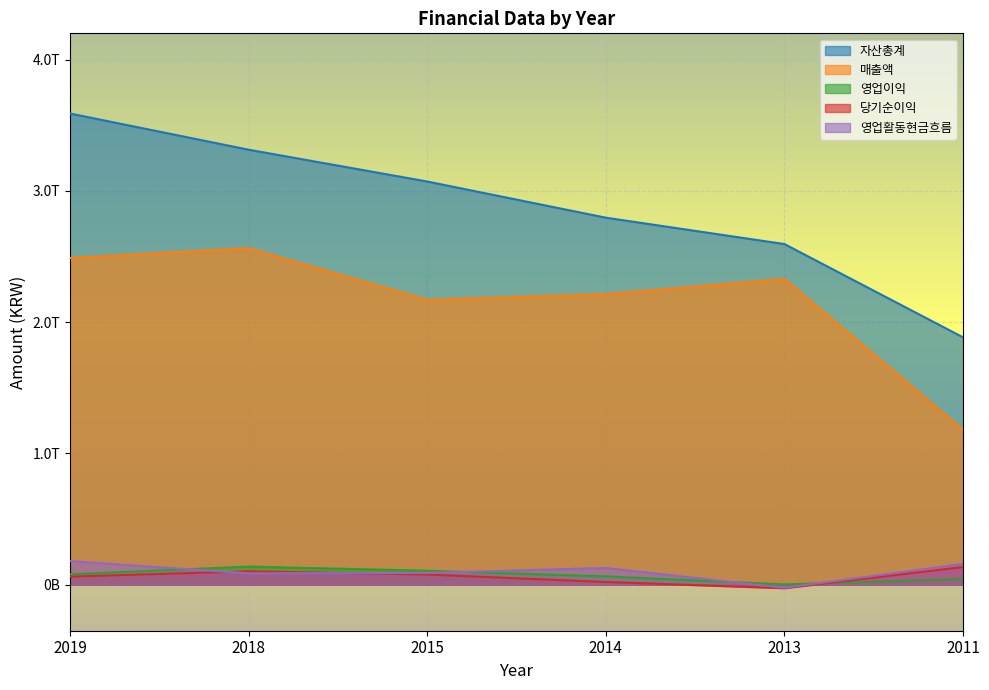

What is the average value of the 매출액 series?

2157502833333